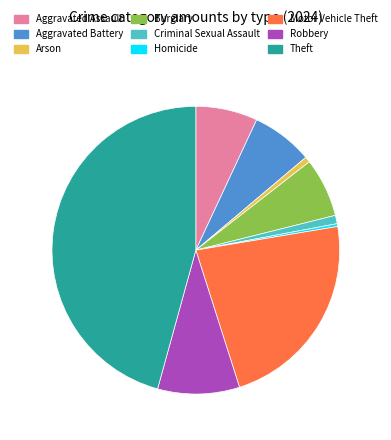

Approximately how many times larger is the value at Burglary compared to Aggravated Assault?

1.0